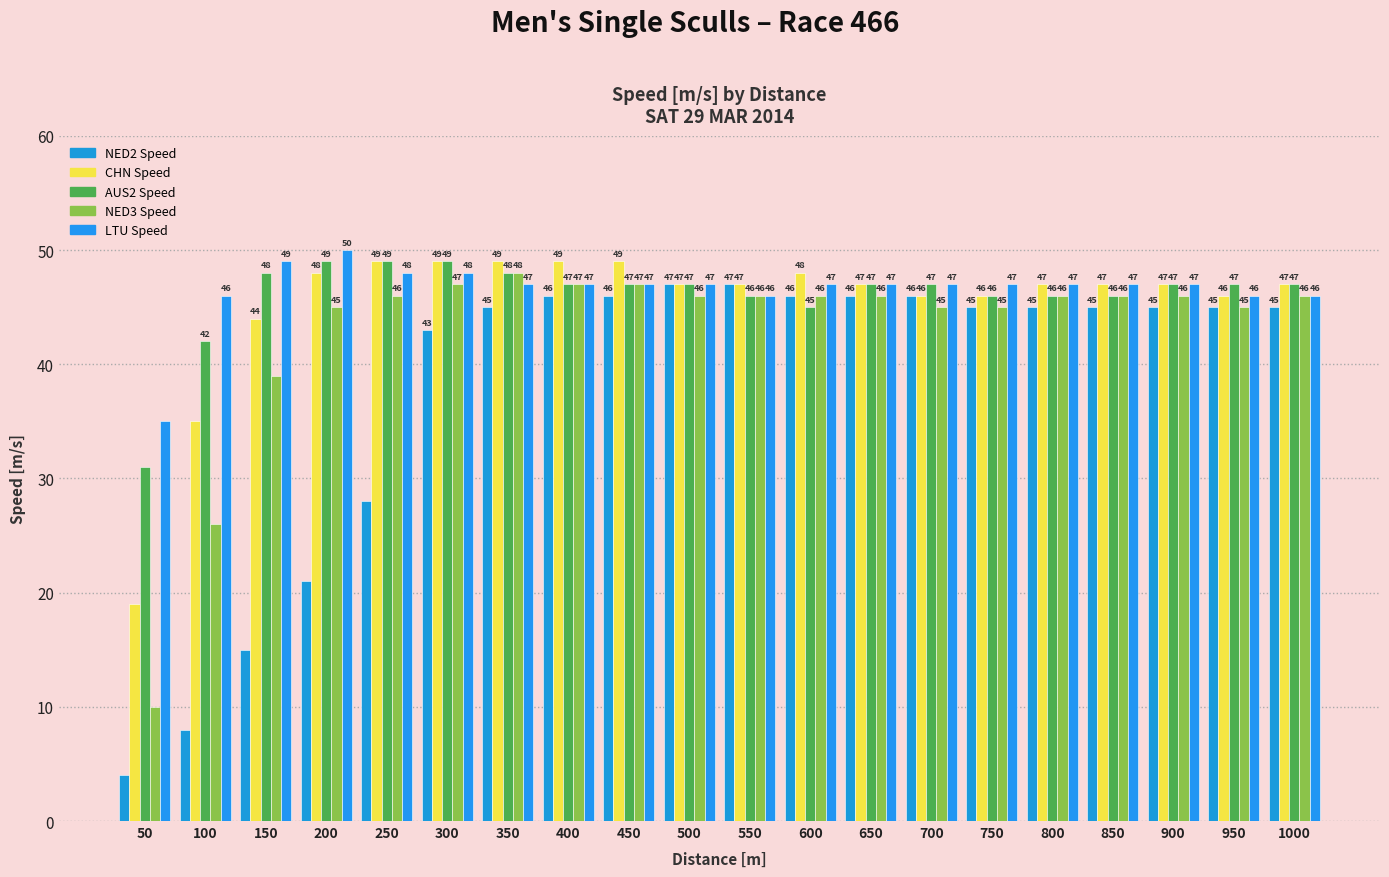

What is the sum of all CHN Speed values?

906